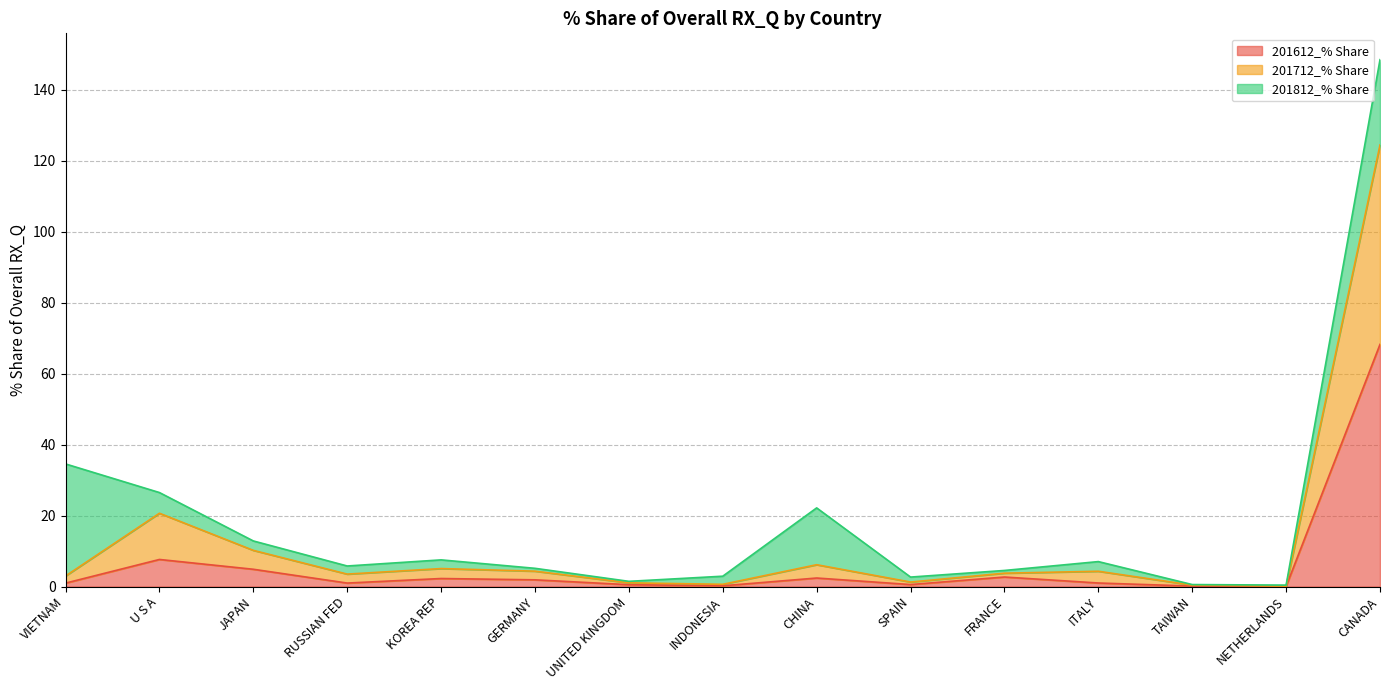

At which category is the sum across all series the highest?

CANADA